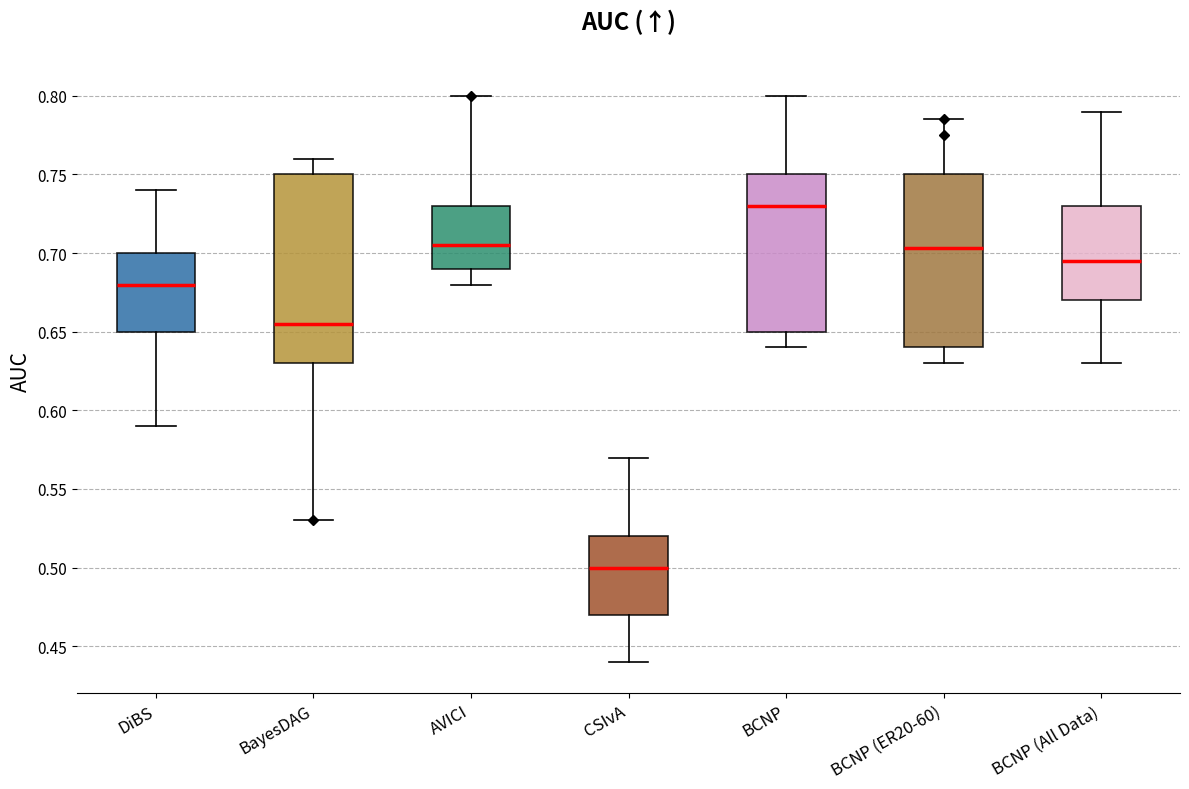

Where is the upper edge of the box for BCNP (All Data) on the y-axis? The values are not printed on the chart, so give them approximately, as read against the axis.

0.730